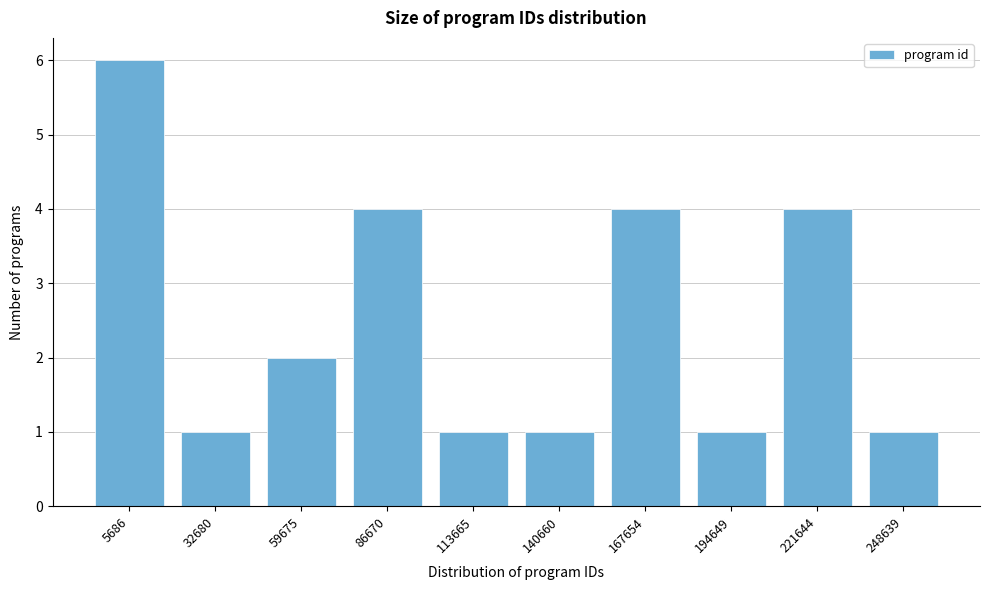

Reading left to right, extract all data points from this chart.

5686=6	32680=1	59675=2	86670=4	113665=1	140660=1	167654=4	194649=1	221644=4	248639=1